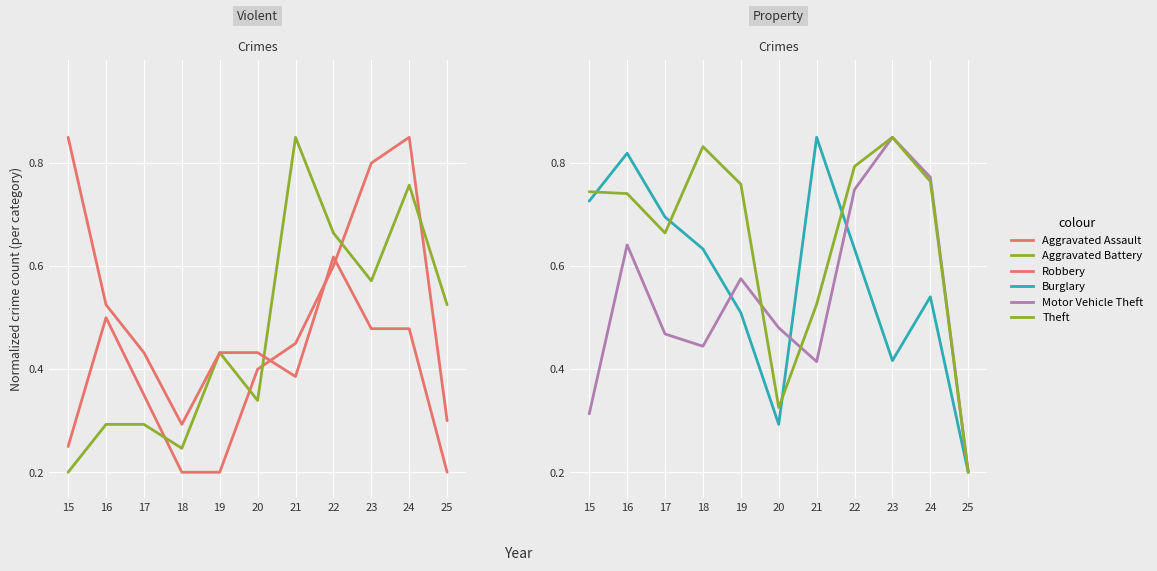

What is the difference between the highest and lowest values at 20?

0.2